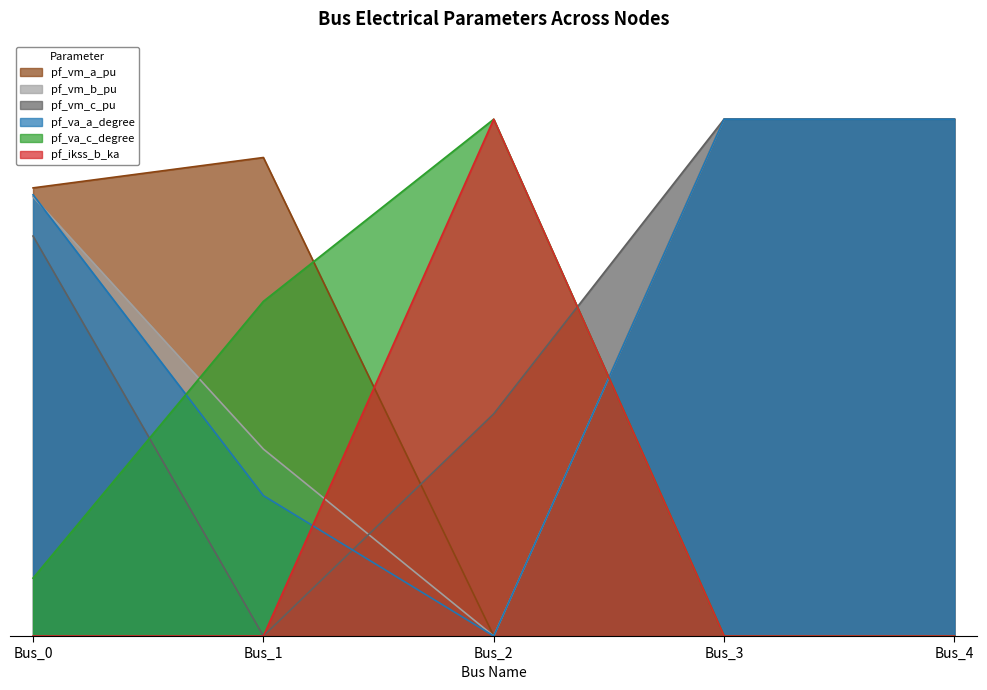

How many positive values does the pf_vm_c_pu series have?

4